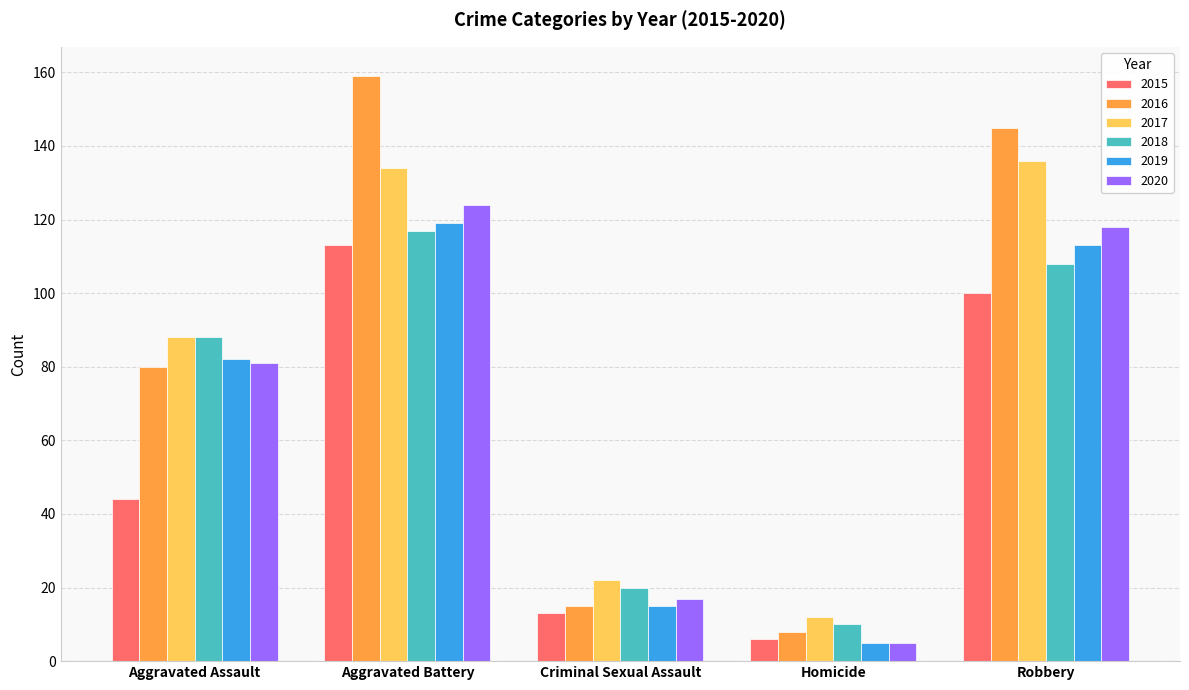

What position from the left is Aggravated Battery?

2